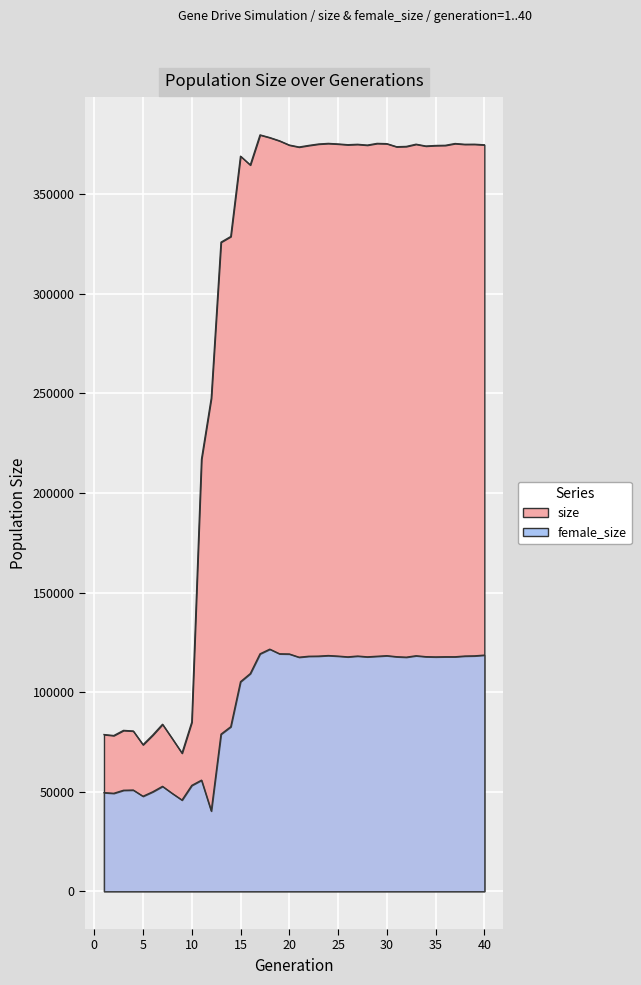

True or false: female_size and size cross at least once.

False